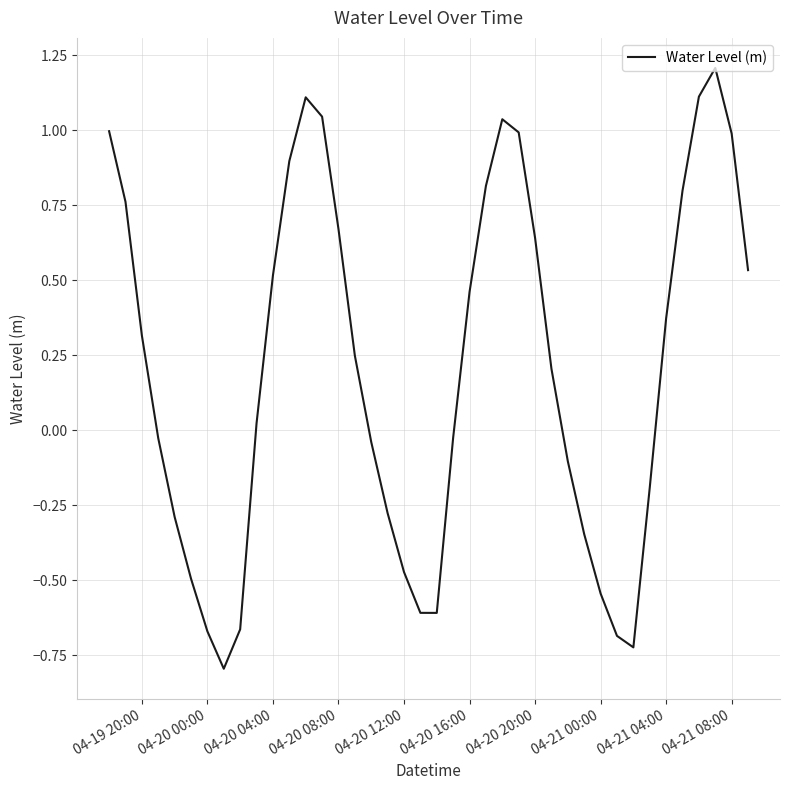

What is the smallest value displayed?

-0.8